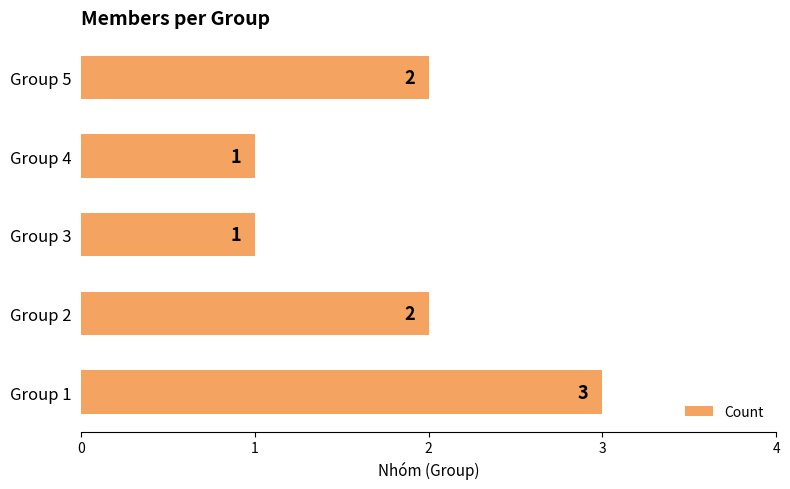

What is the difference between the maximum and minimum values?

2